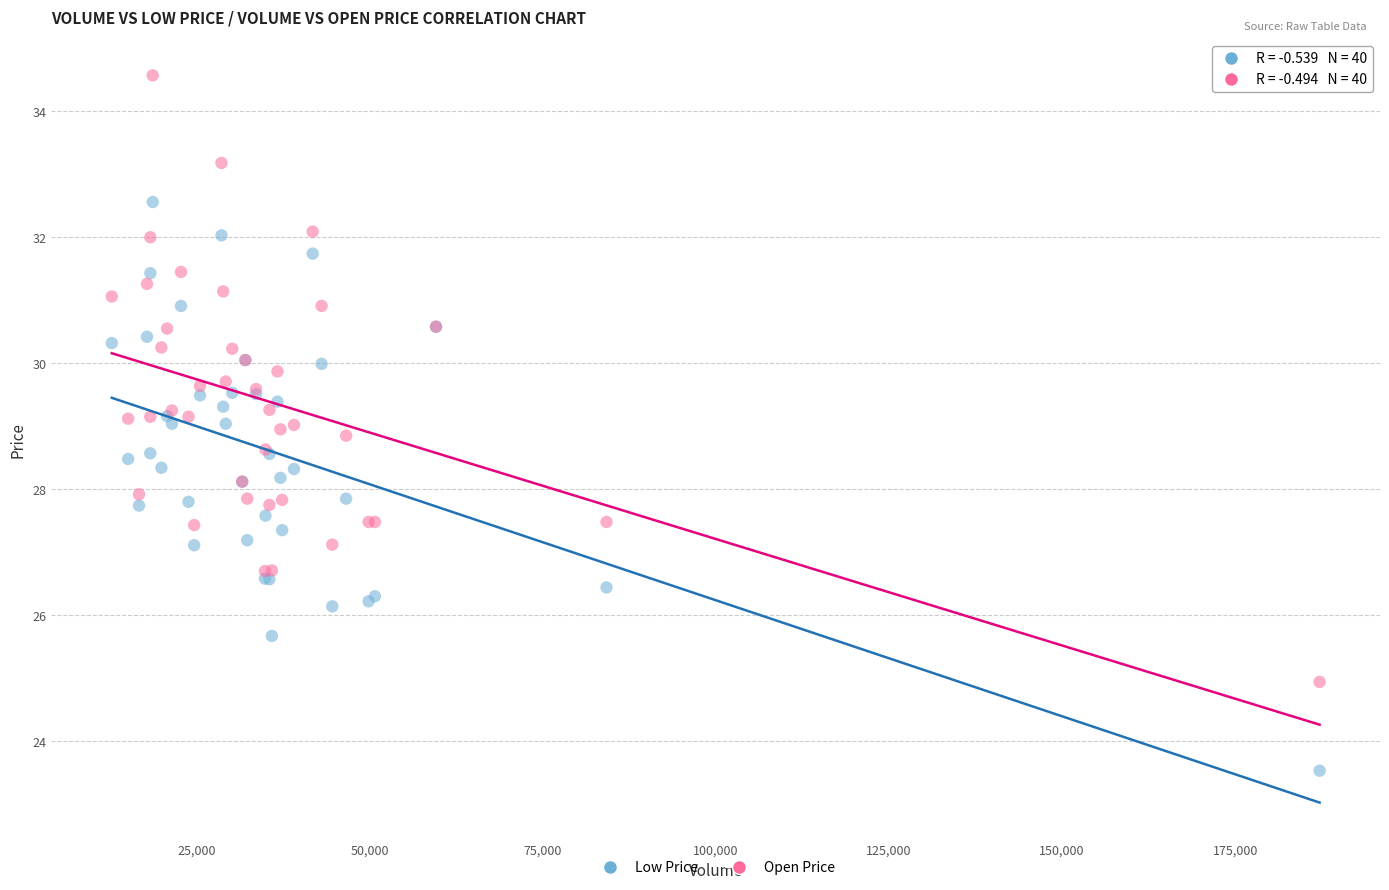

What are all the series names shown in the legend?

Low Price, Open Price